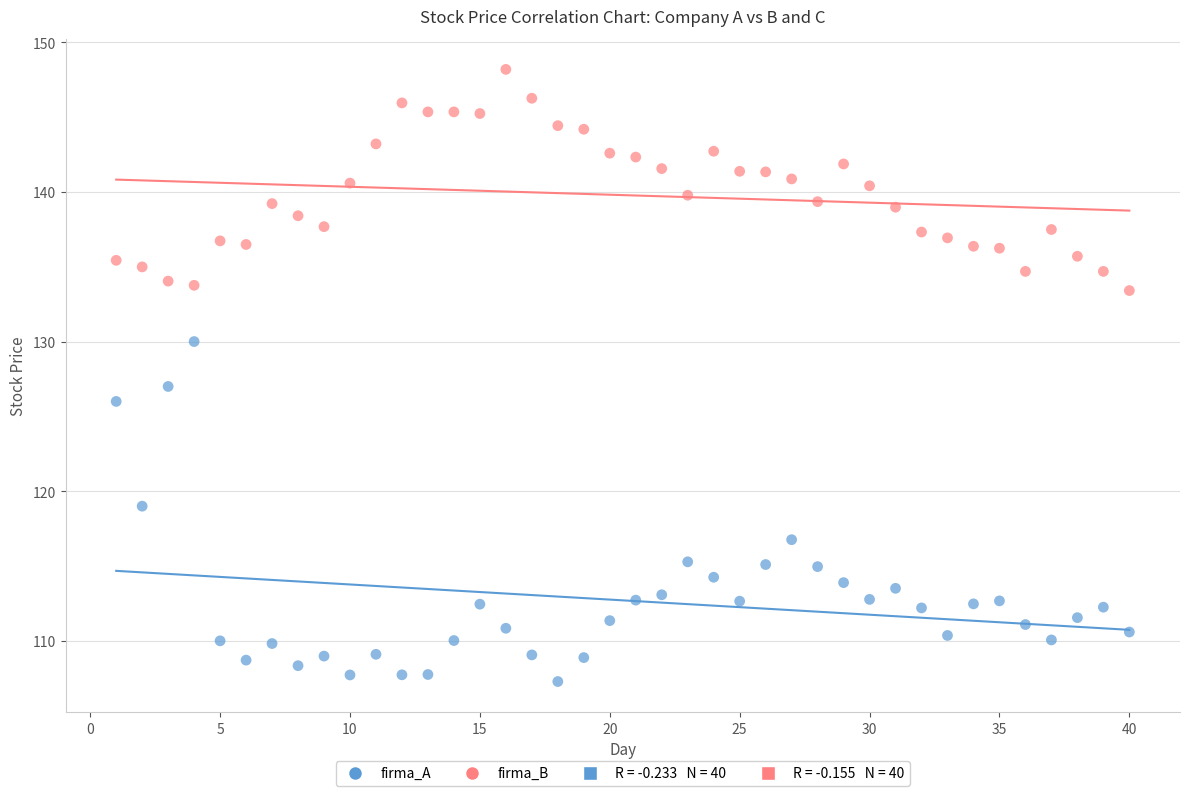

Across all data points, what is the range of Y values (max minus min)?

40.9